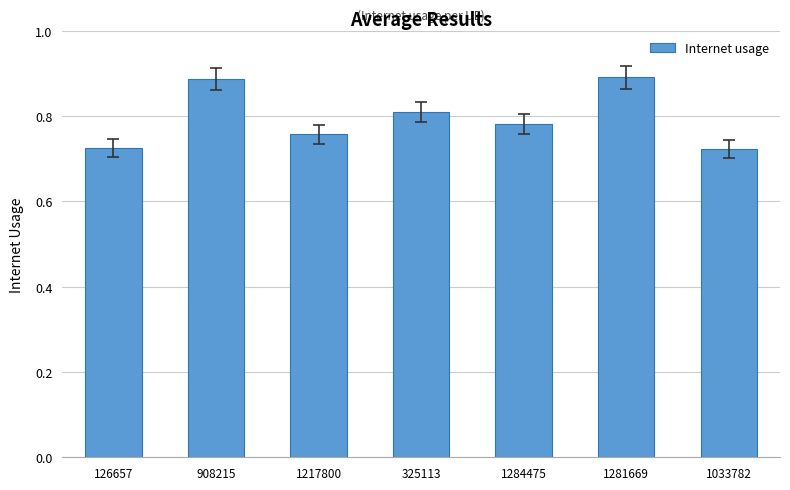

What is the sum of all values?

5.6